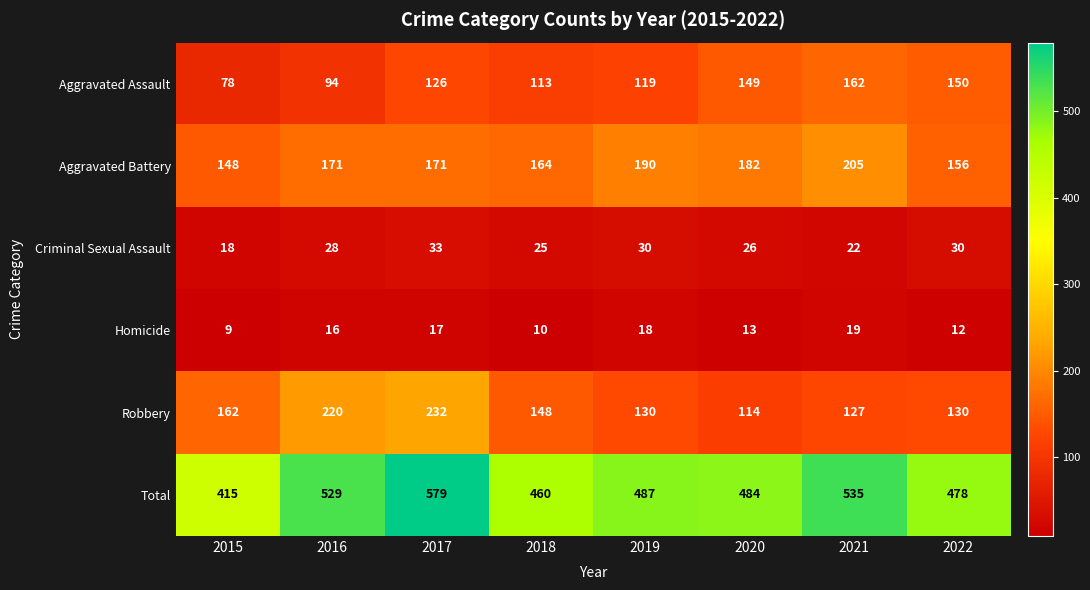

Rank the series at 2022 from highest to lowest value.

Total, Aggravated Battery, Aggravated Assault, Robbery, Criminal Sexual Assault, Homicide